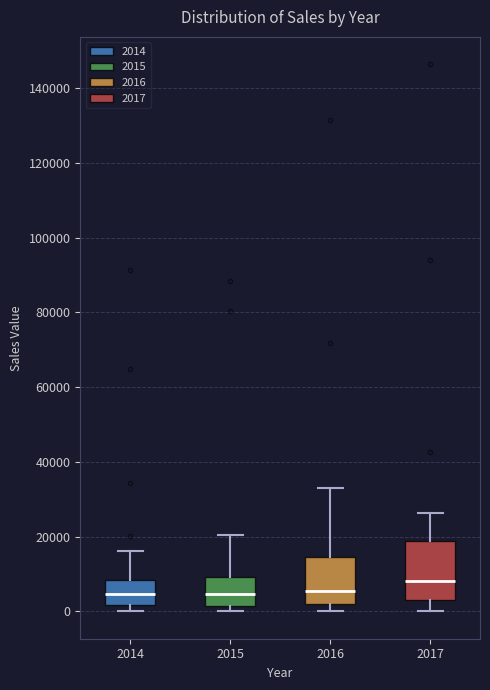

Where is the upper edge of the box at x = 2017 on the y-axis? The values are not printed on the chart, so give them approximately, as read against the axis.

18000